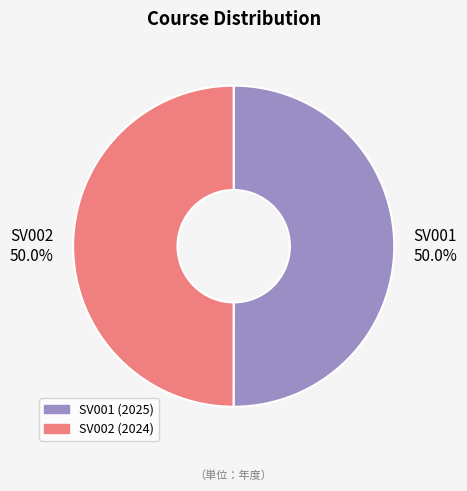

What is the ratio of the value at SV001 to the value at SV002?

1.0